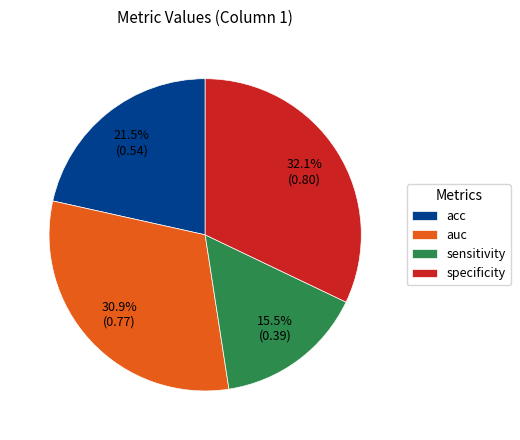

What percentage do specificity and acc together represent?

53.6%